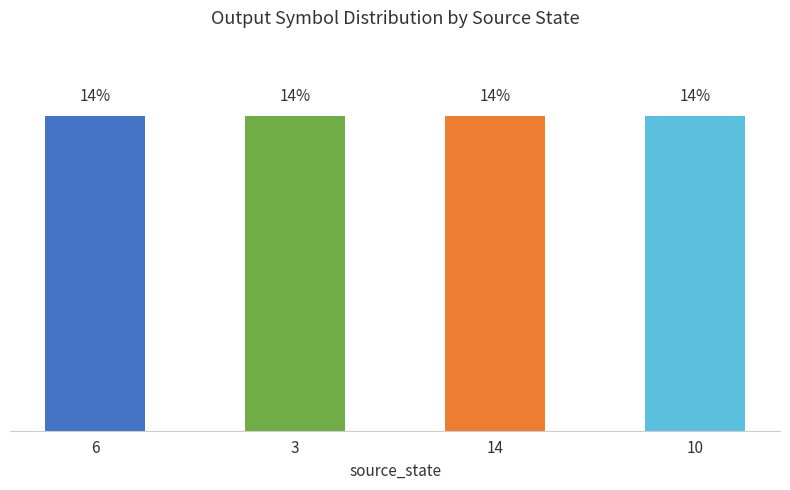

Does the chart contain any negative values?

No